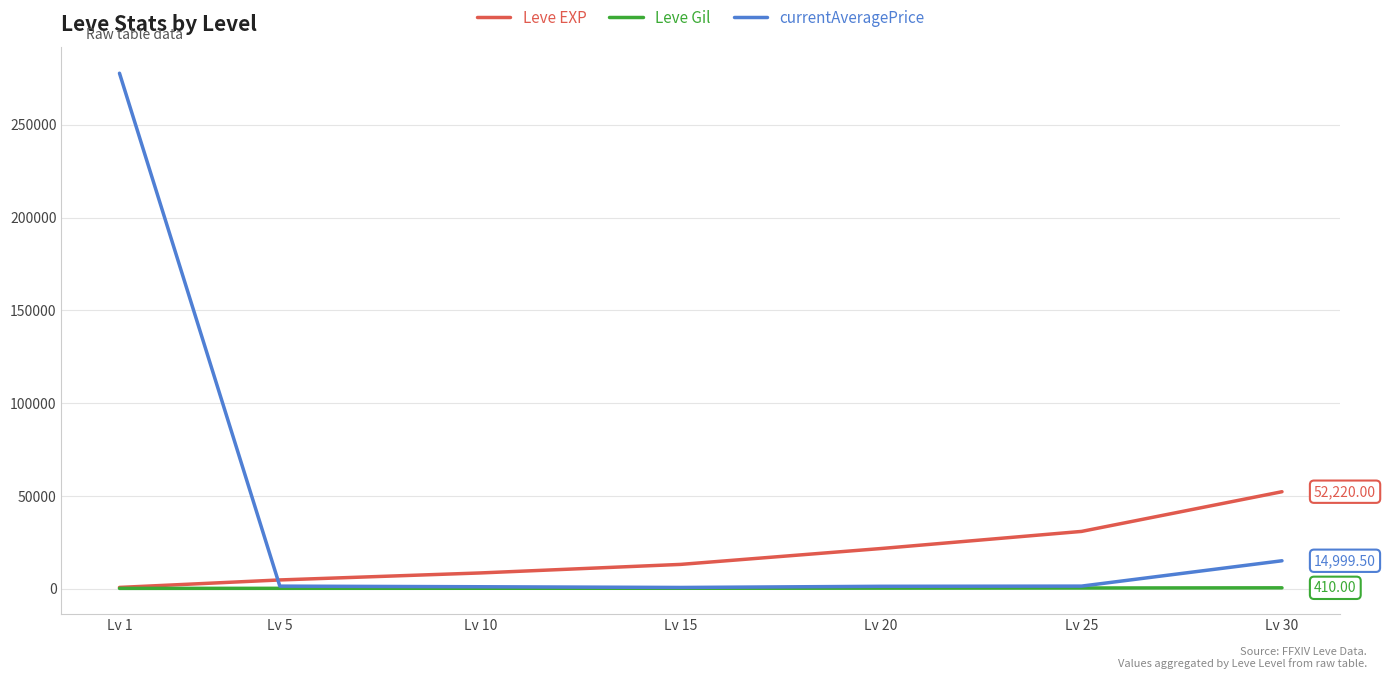

How many intersections are there between currentAveragePrice and Leve EXP?

1